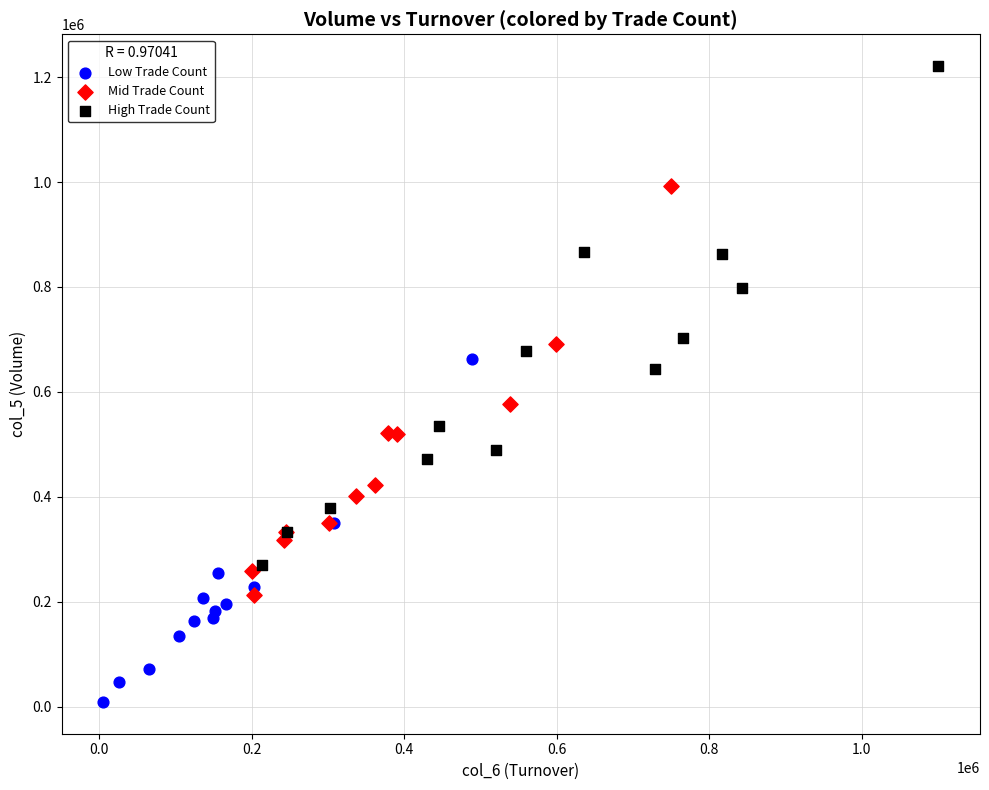

Which series reaches the minimum Y coordinate?

Low Trade Count